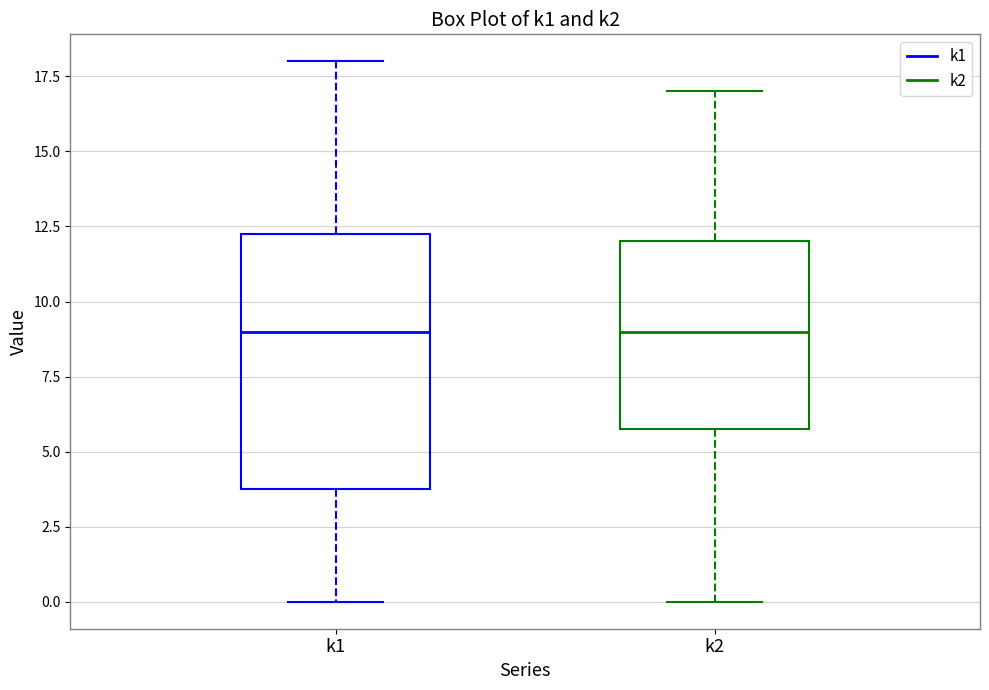

Where does the upper whisker of the box for k2 end on the y-axis? The values are not printed on the chart, so give them approximately, as read against the axis.

17.0